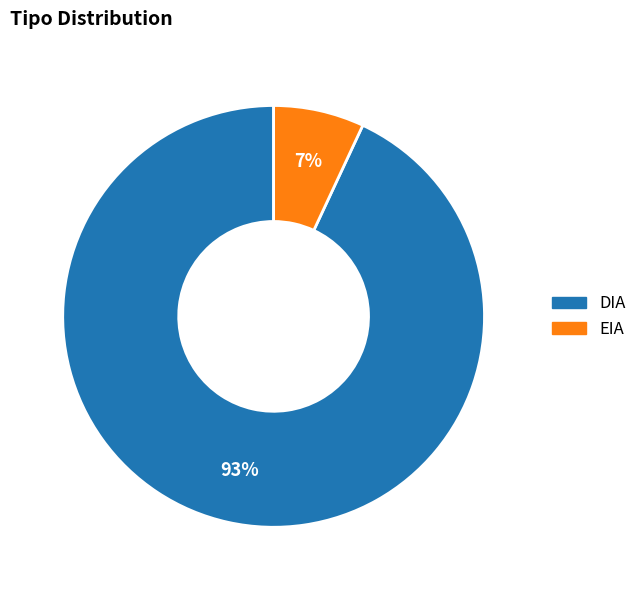

To the nearest percent, what is the average slice percentage?

50%